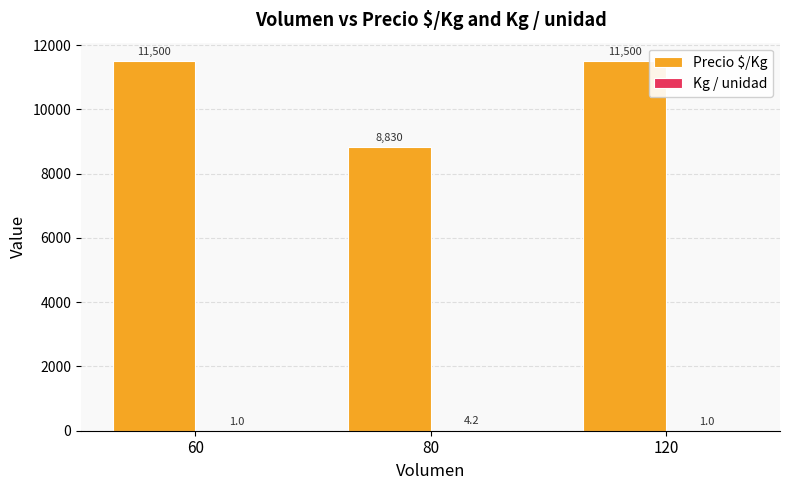

Is it true that Precio $/Kg equals 11500.0 at 120?

True